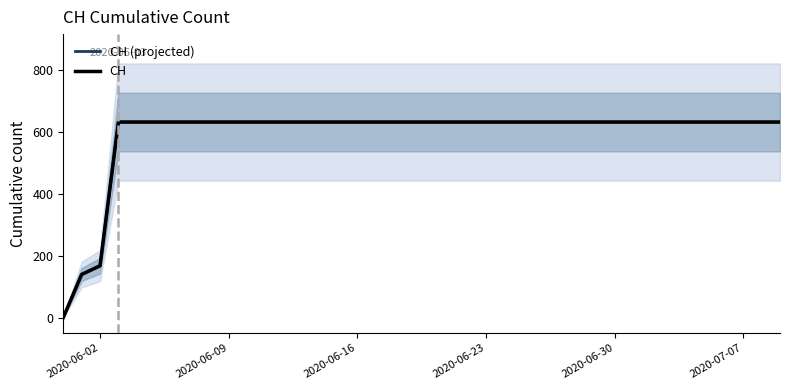

At 2020-06-02, list the series in order from largest to smallest.

CH (projected), CH